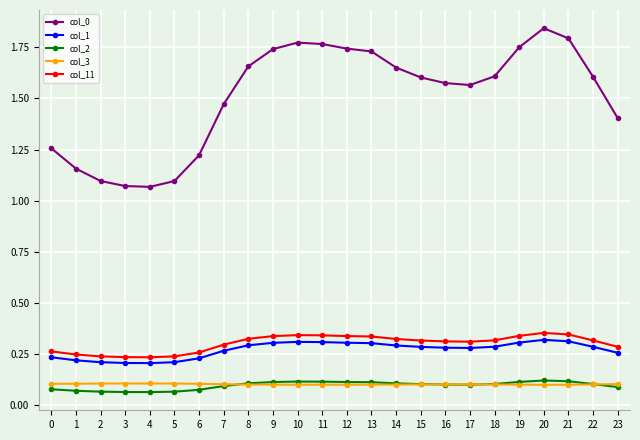

The col_1 series shows 0.3 at 5. True or false?

False